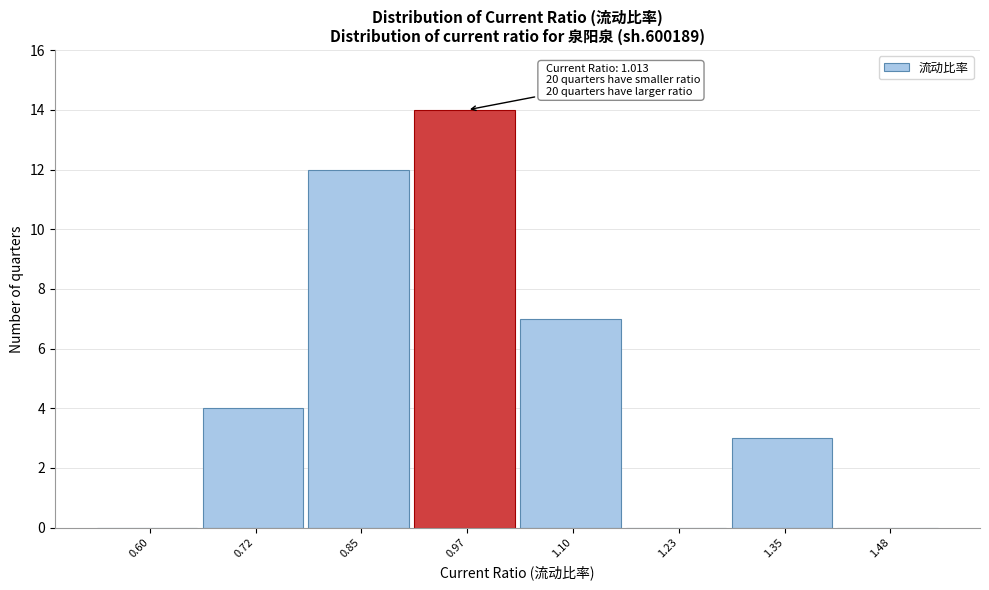

Reading left to right, extract all data points from this chart.

0.60=0	0.72=4	0.85=12	0.97=14	1.10=7	1.23=0	1.35=3	1.48=0